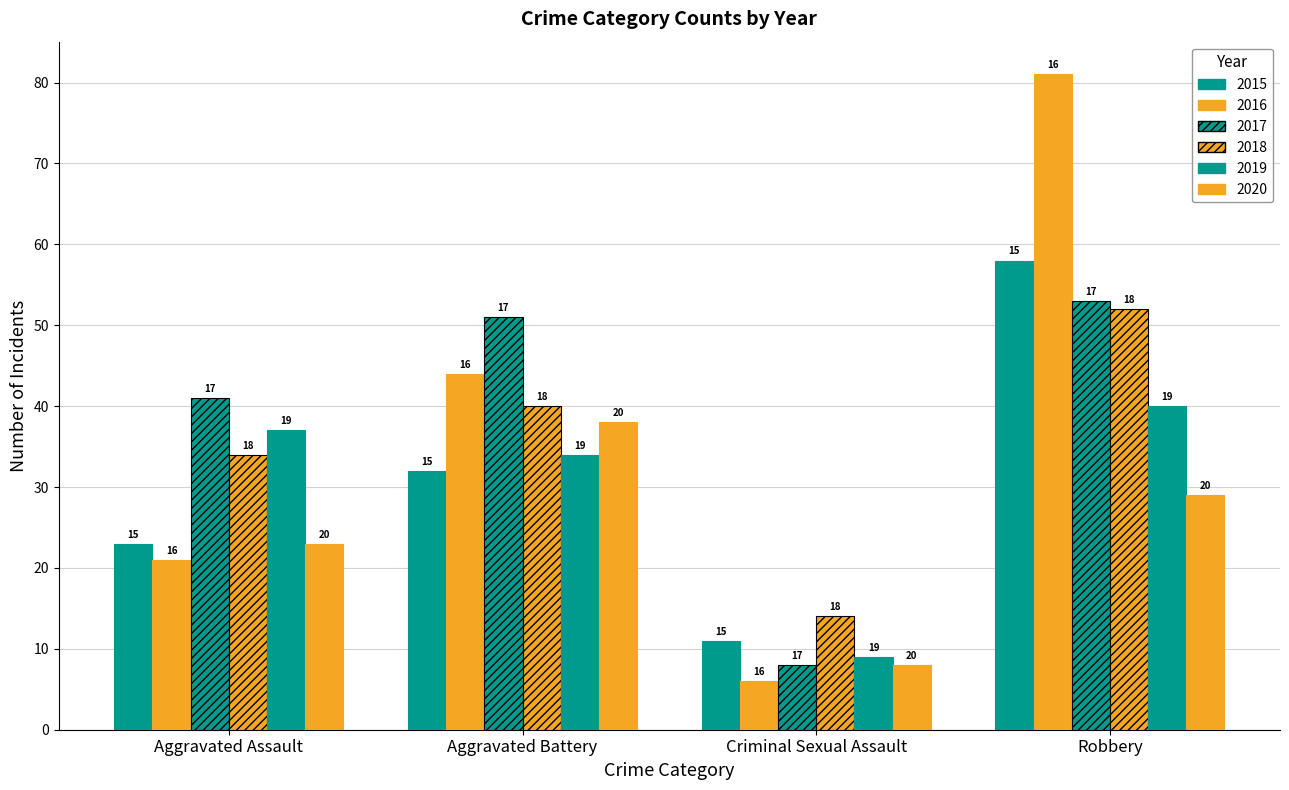

What is the sum of the 2018 values at Criminal Sexual Assault and Aggravated Assault?

48